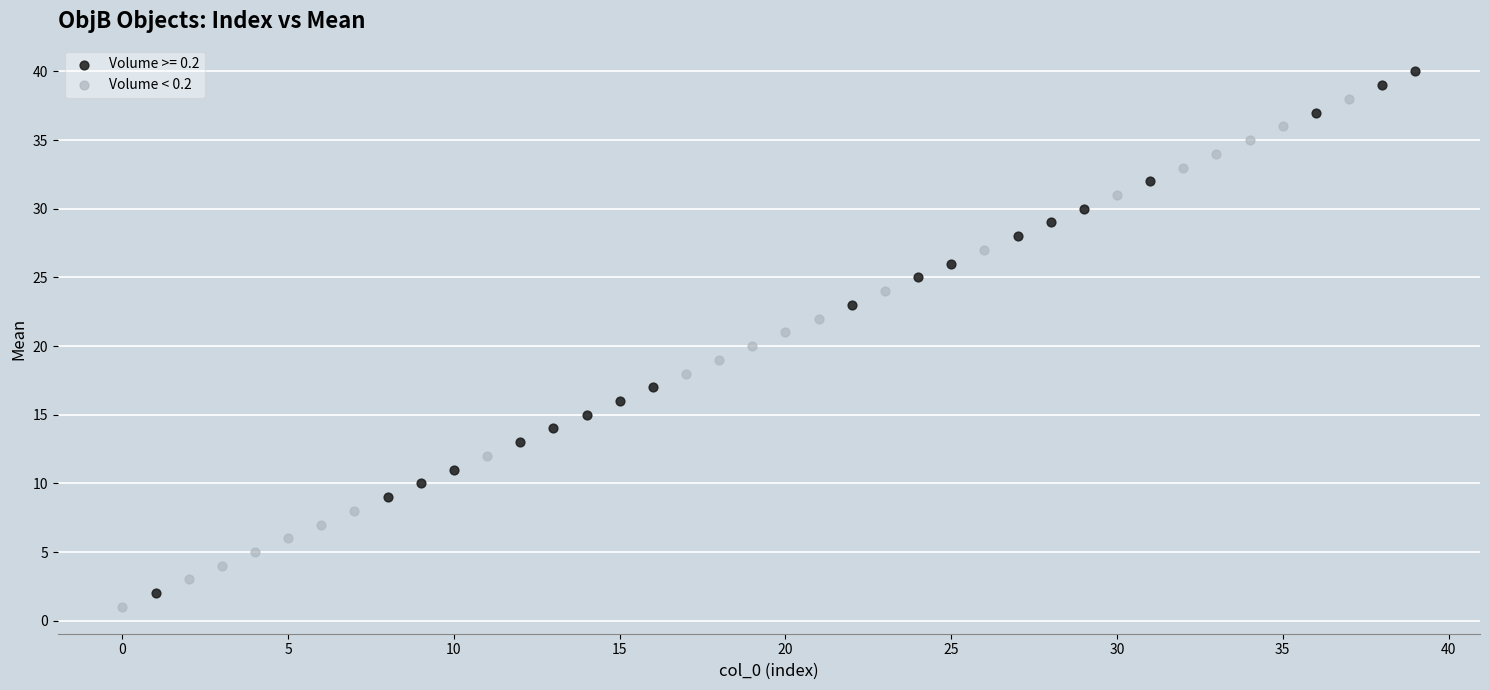

Which series contains the highest Y value?

Volume >= 0.2